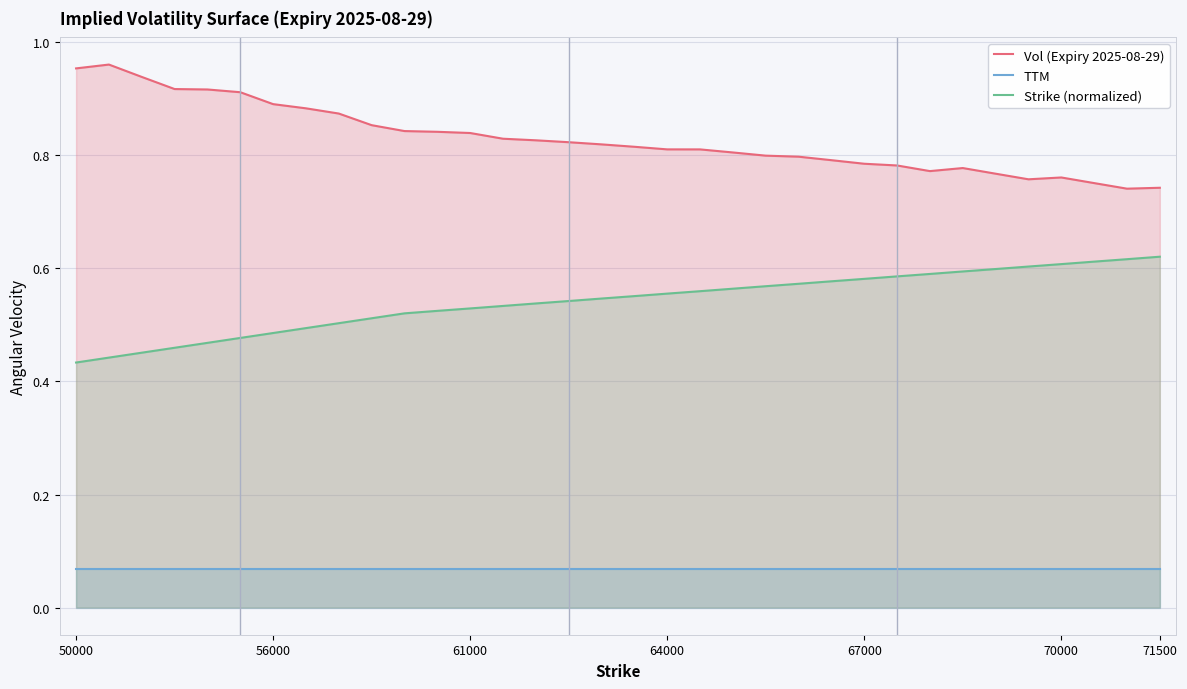

Rank the series by their average value, from lowest to highest.

TTM, Strike (normalized), Vol (Expiry 2025-08-29)